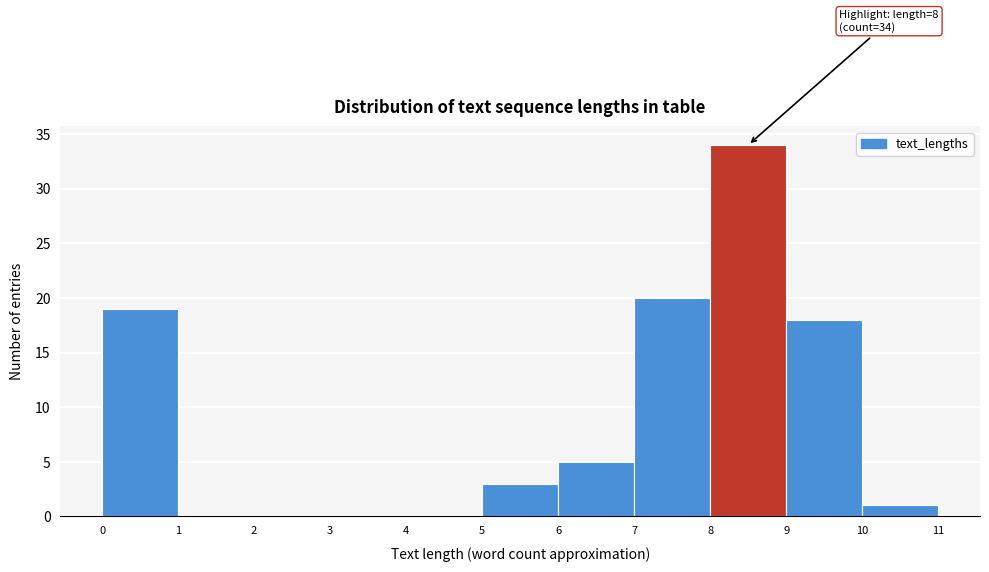

Over which range of the x-axis is the bar tallest?

8 to 9